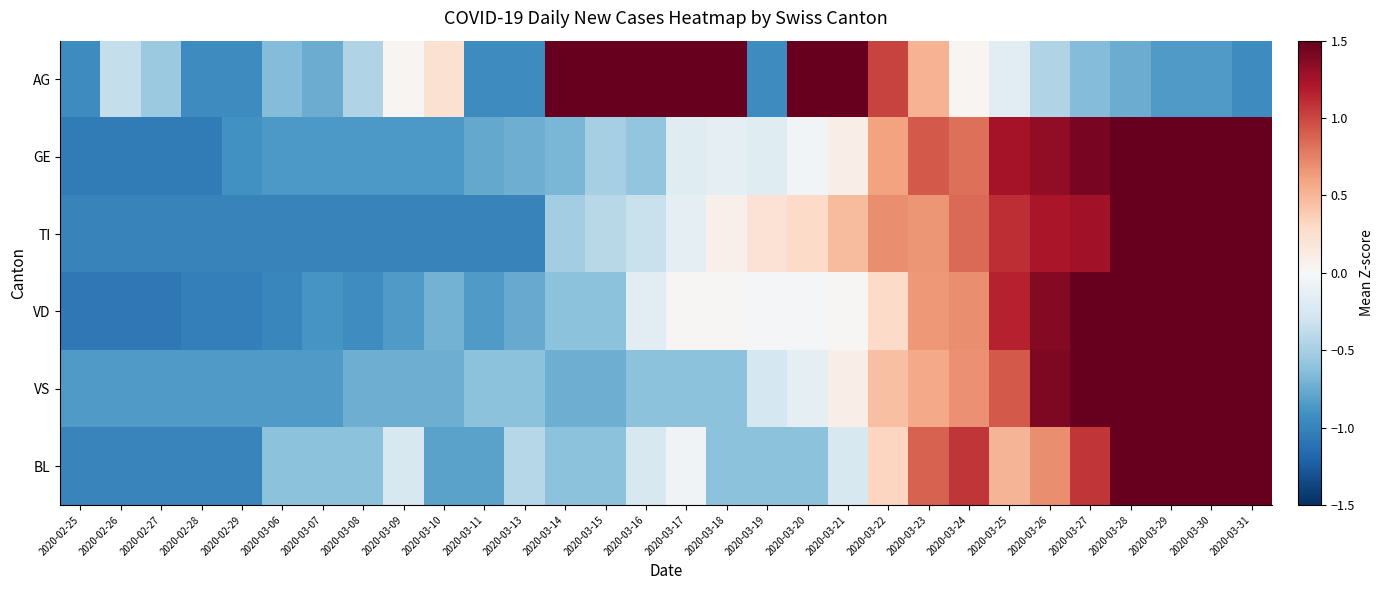

At which category does the chart reach its peak across all series?

2020-03-31